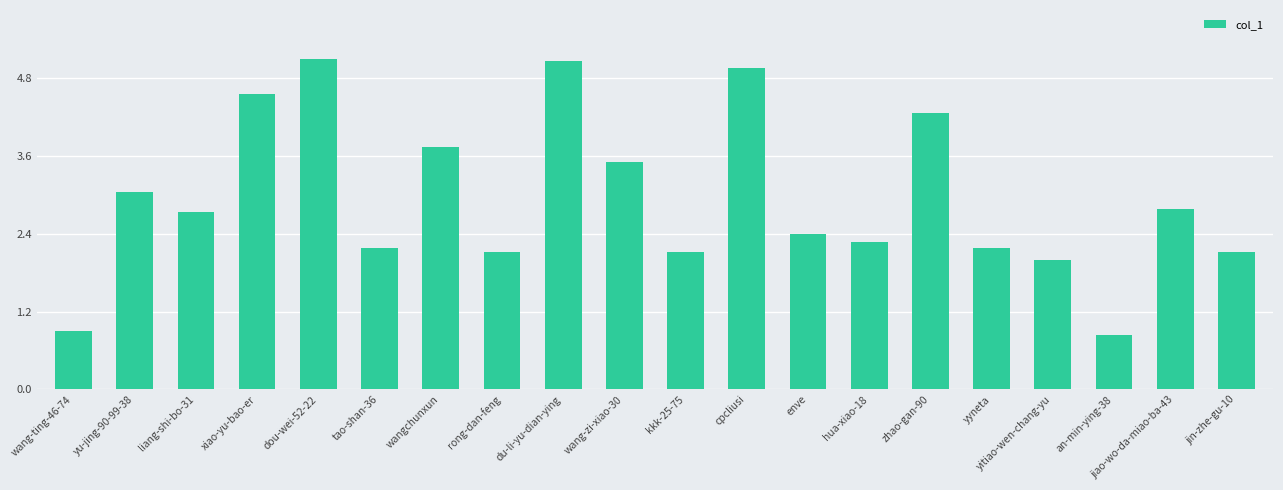

What is the sum of the values at wang-zi-xiao-30 and kkk-25-75?

5.6